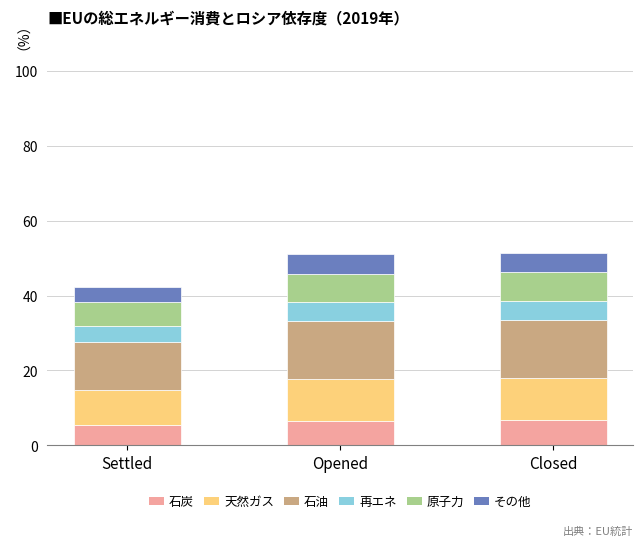

The value of 石炭 at Opened is 6.6. True or false?

True